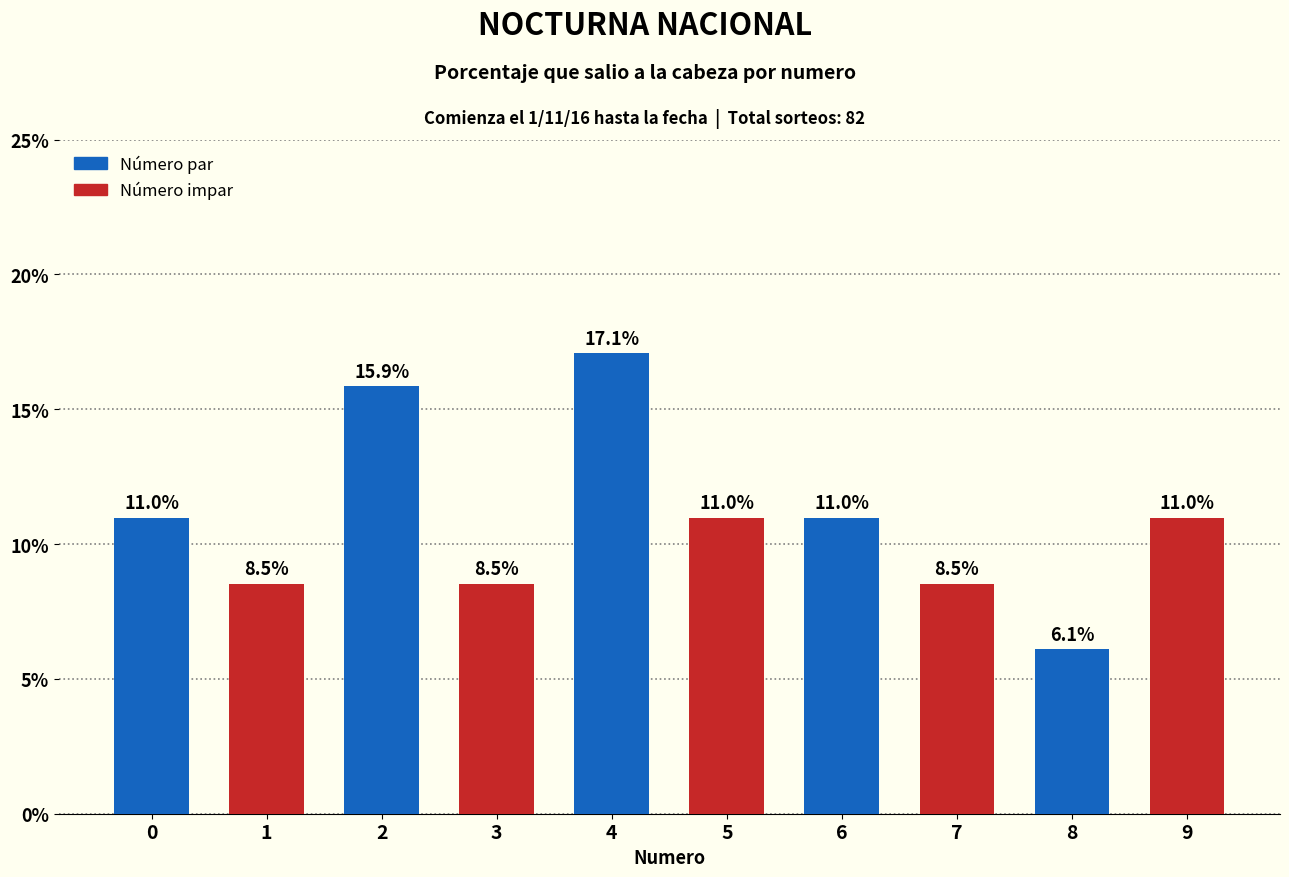

Reading left to right, what are all the values shown in this chart?

0=0.1	1=0.1	2=0.2	3=0.1	4=0.2	5=0.1	6=0.1	7=0.1	8=0.1	9=0.1